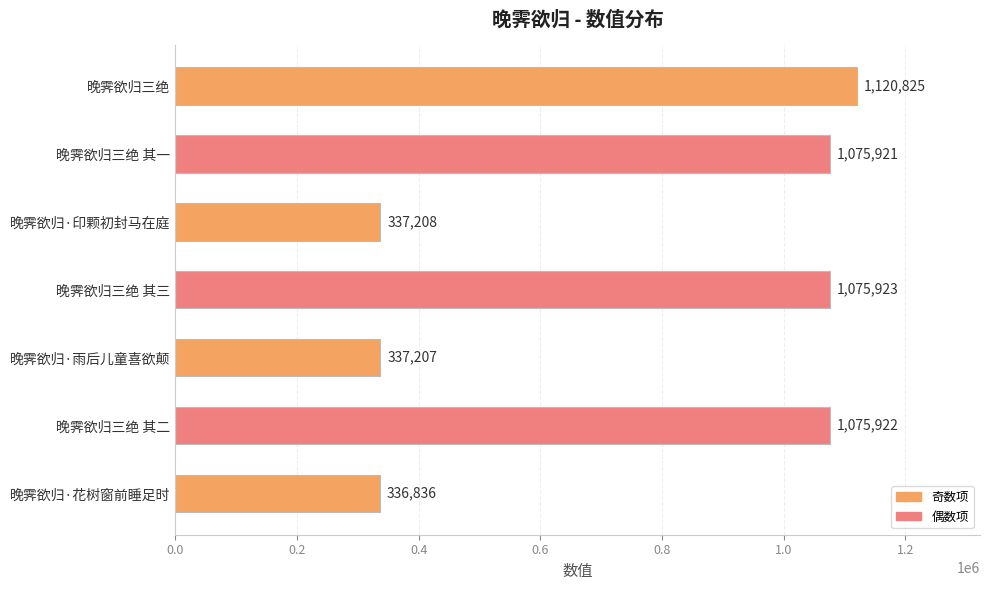

List the labels in order of value, largest first.

晚霁欲归三绝, 晚霁欲归三绝 其三, 晚霁欲归三绝 其二, 晚霁欲归三绝 其一, 晚霁欲归·印颗初封马在庭, 晚霁欲归·雨后儿童喜欲颠, 晚霁欲归·花树窗前睡足时